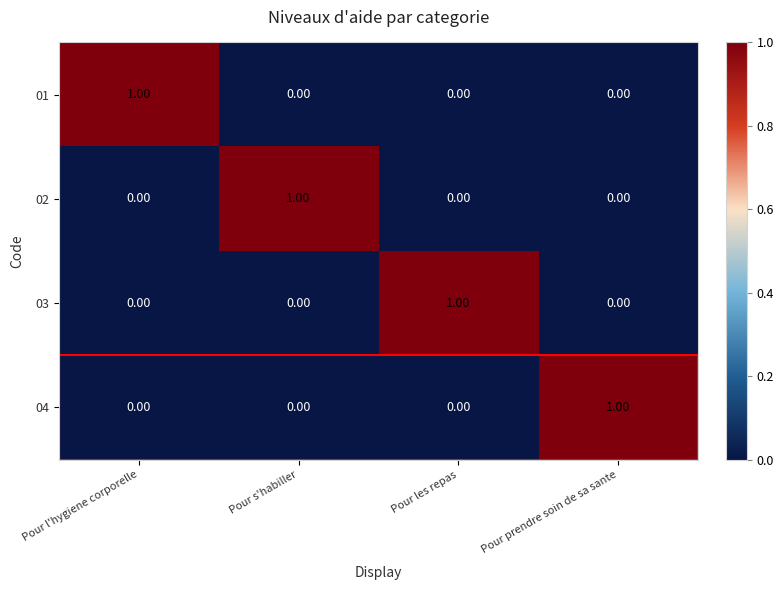

At which label does 03 reach its peak?

Pour les repas